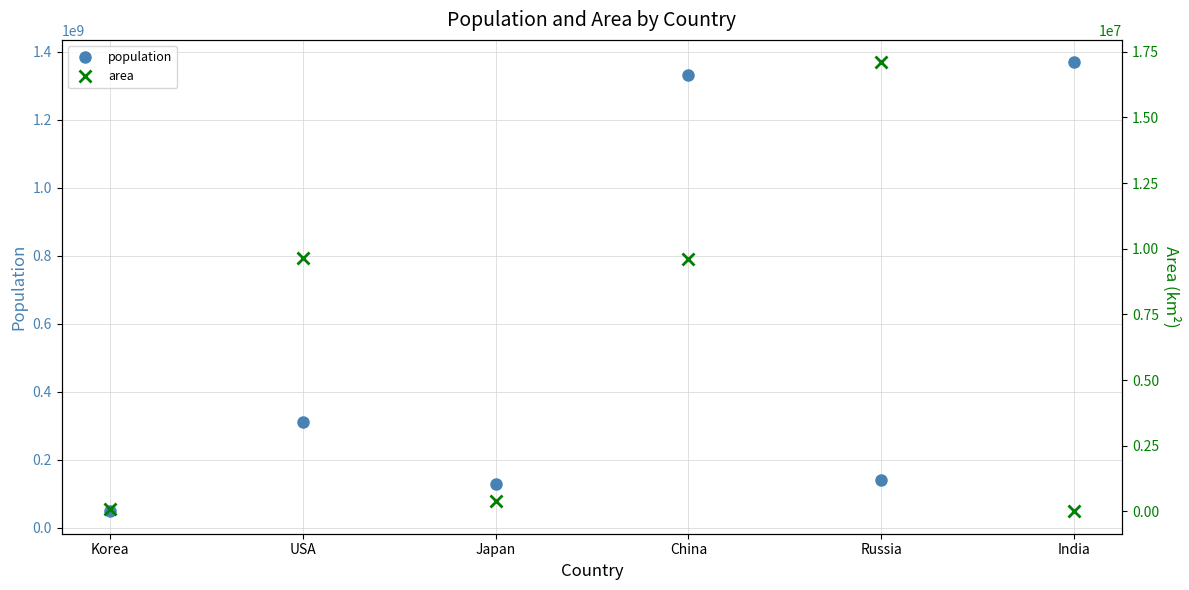

What is the highest value of the population series?

1368737513